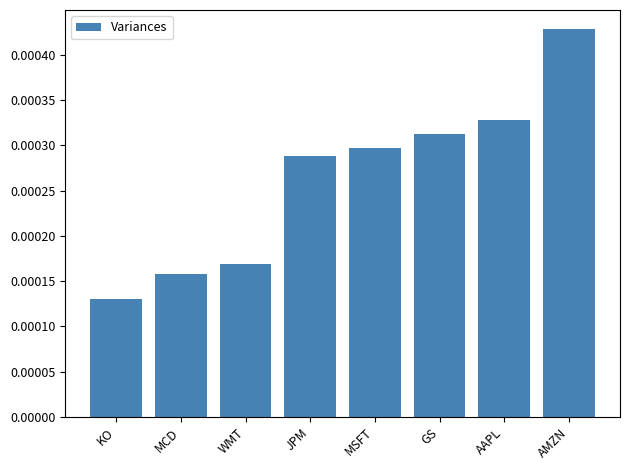

What is the label of the 7th bar from the right?

MCD